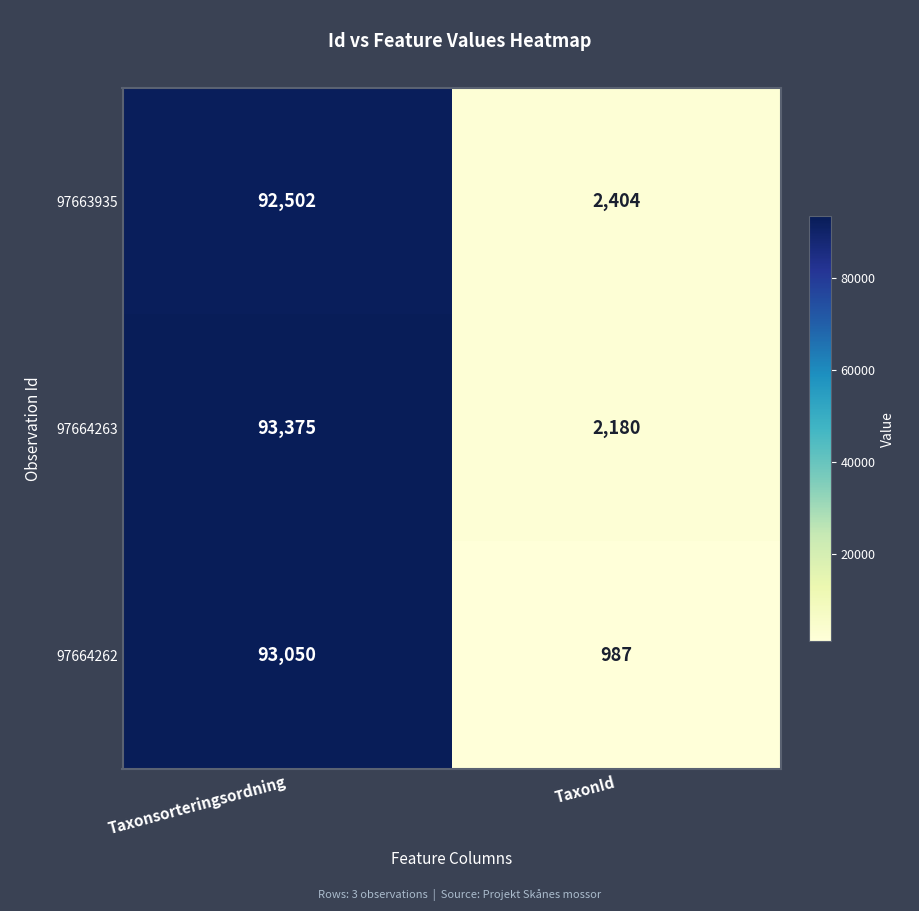

Rank the series at TaxonId from lowest to highest value.

97664262, 97664263, 97663935